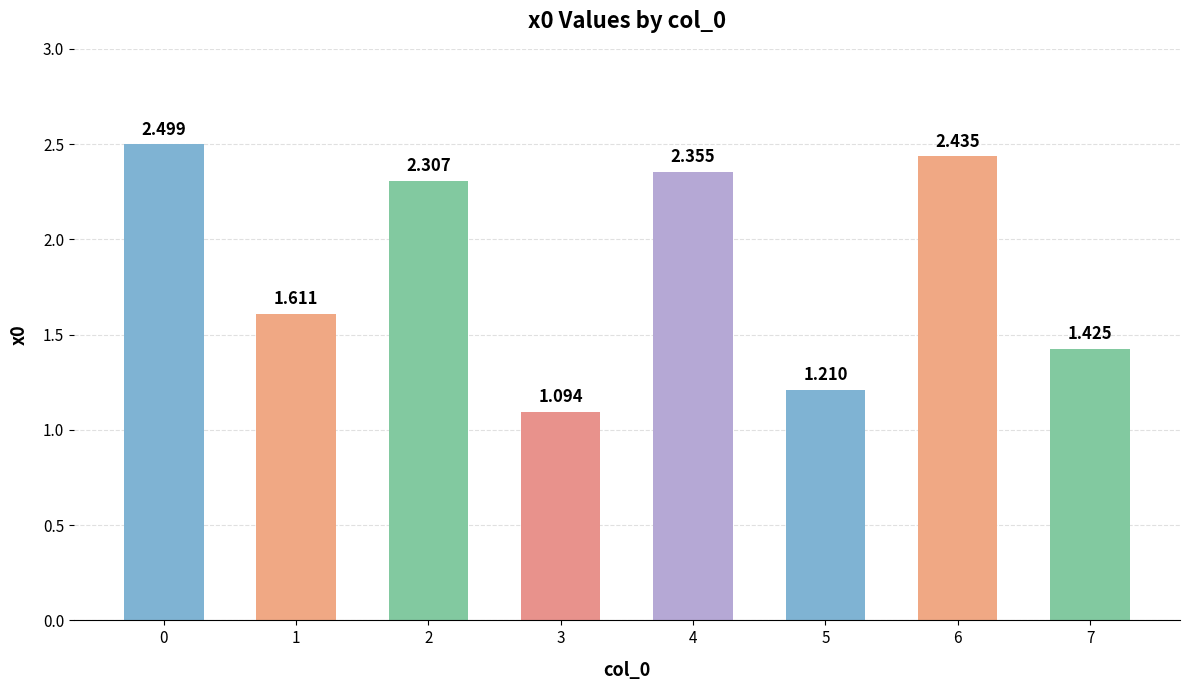

Where is the data nearest to the value 1?

3